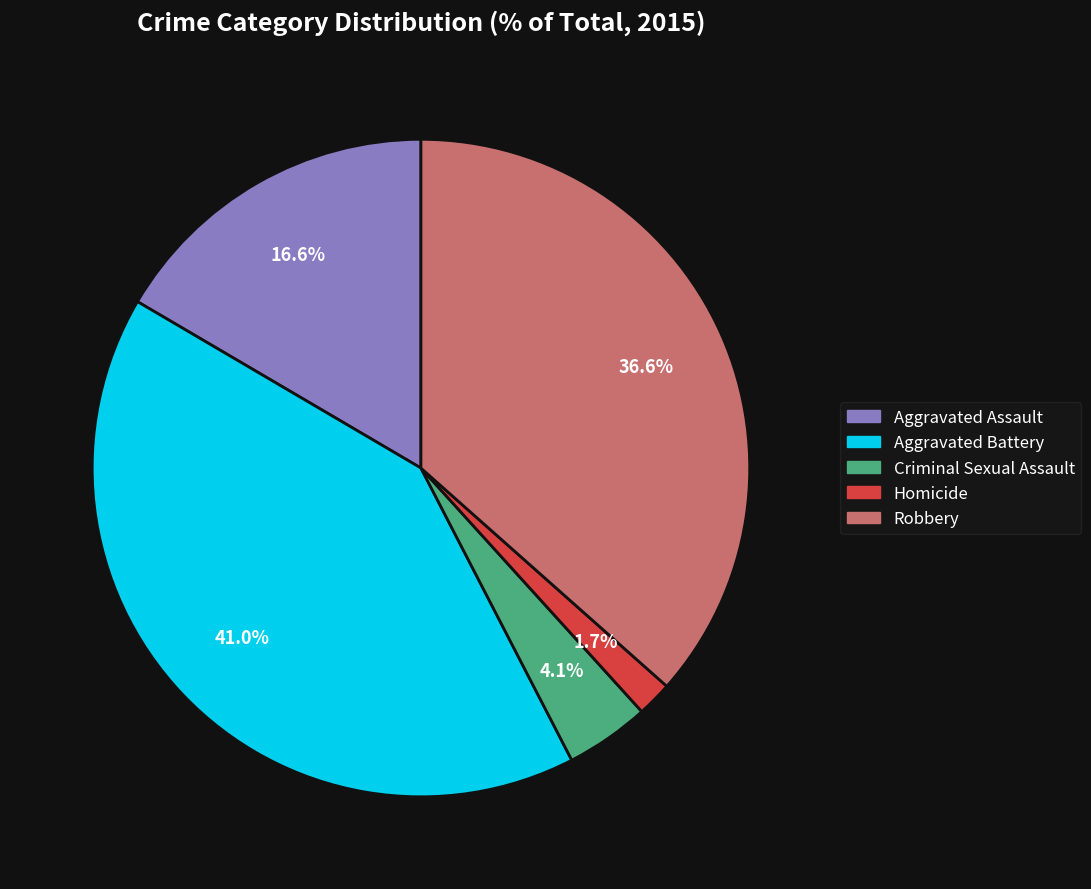

To the nearest percent, what is the average slice percentage?

20%